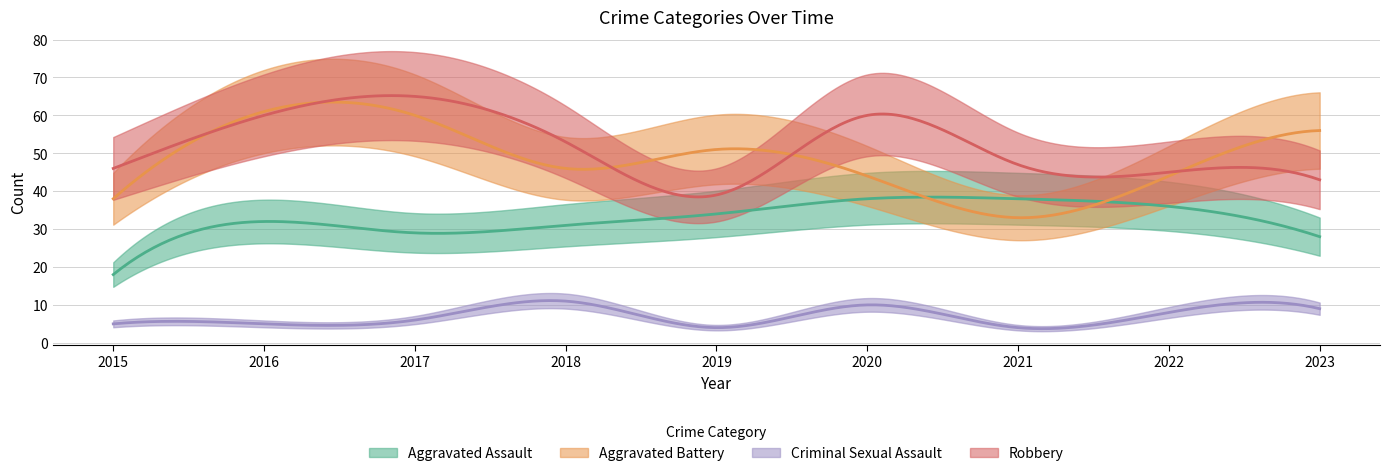

Rank the series at 2019 from lowest to highest value.

Criminal Sexual Assault, Aggravated Assault, Robbery, Aggravated Battery